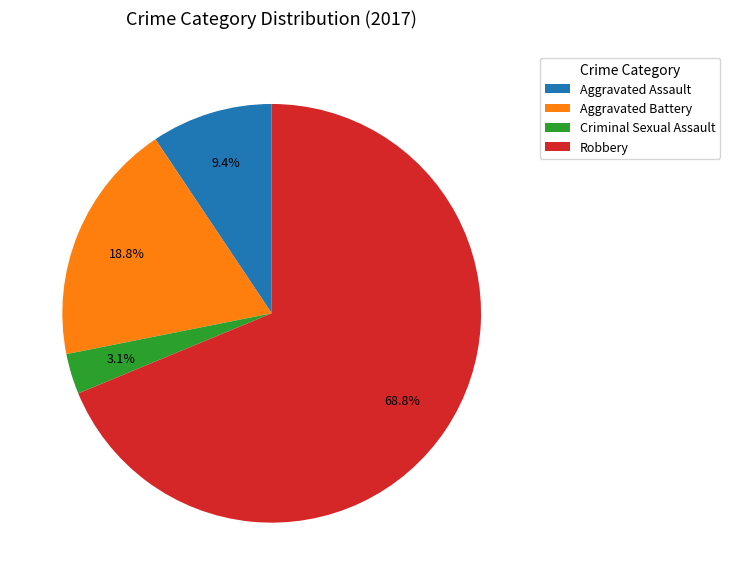

Count the number of slices in the pie.

4